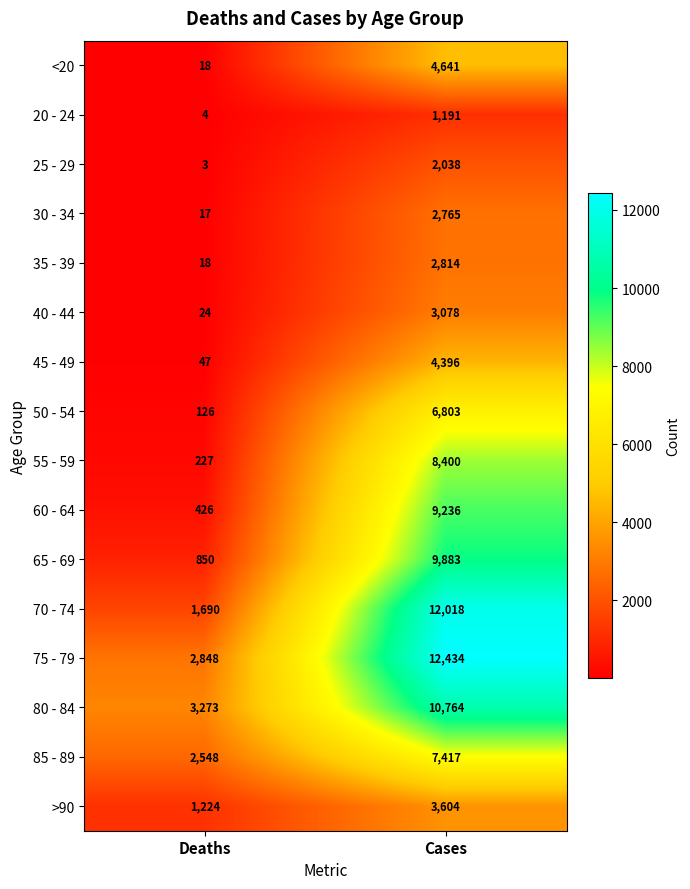

Is it true that 30 - 34 equals 2765 at Cases?

True